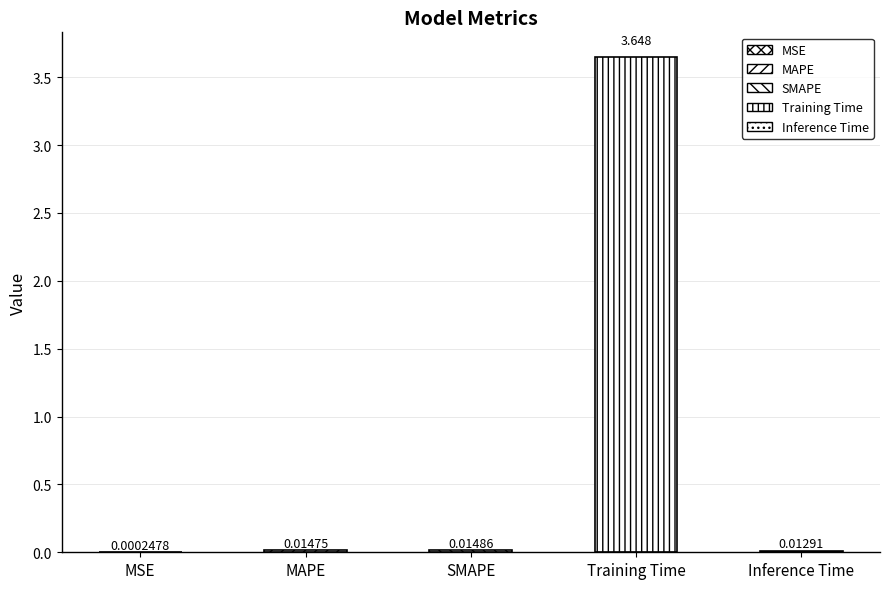

The value at MAPE is 0.0. True or false?

False